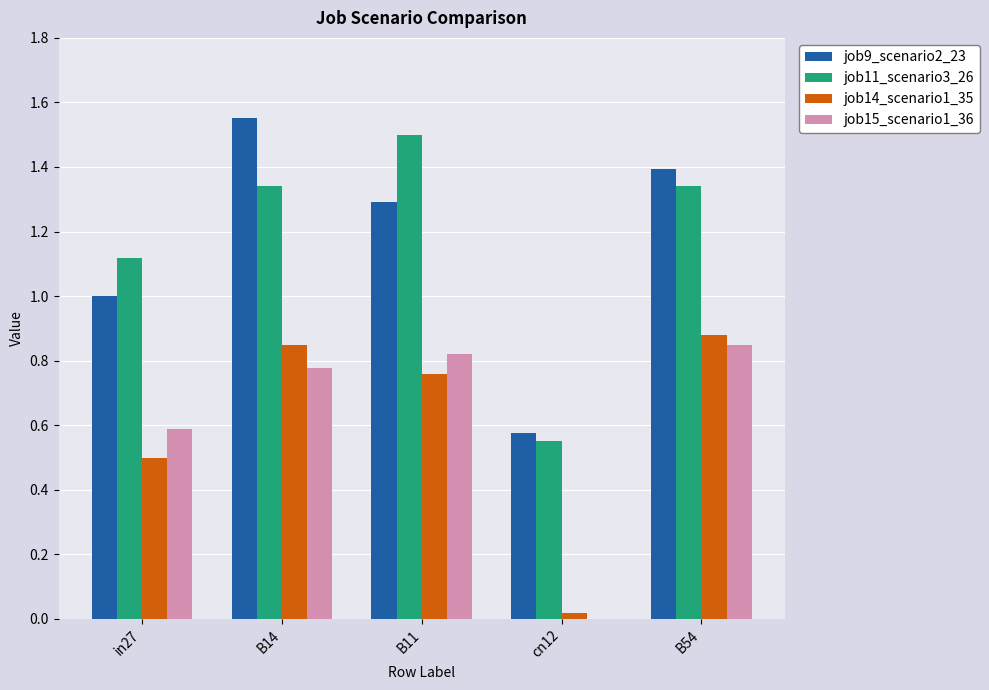

The value of job15_scenario1_36 at B54 is 0.2. True or false?

False